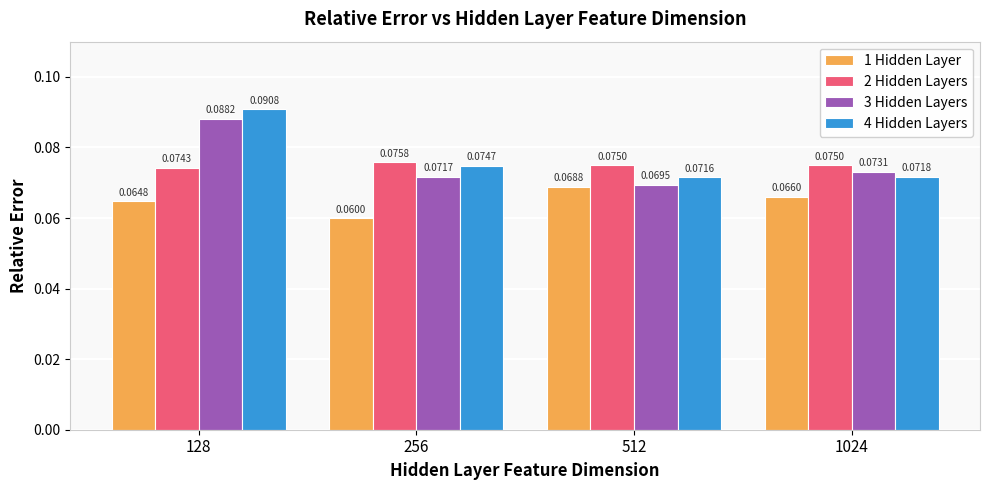

Count the number of data series in this chart.

4